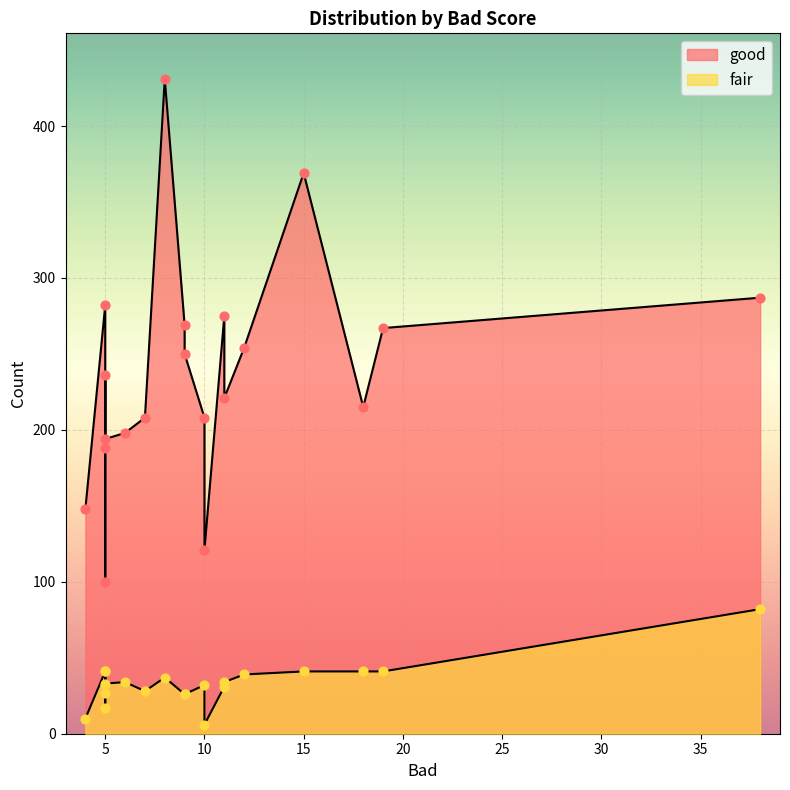

Which series has the largest total across all categories?

good